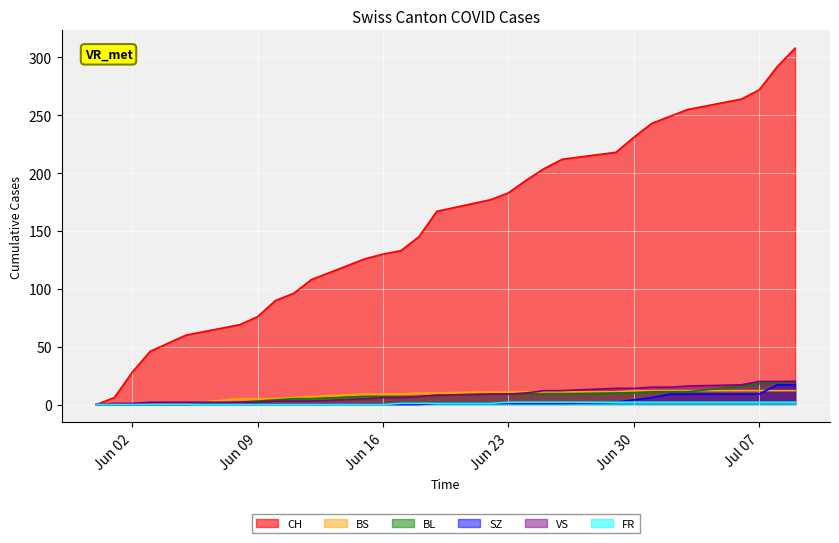

True or false: BS has more than 0 points higher than both neighbors.

False